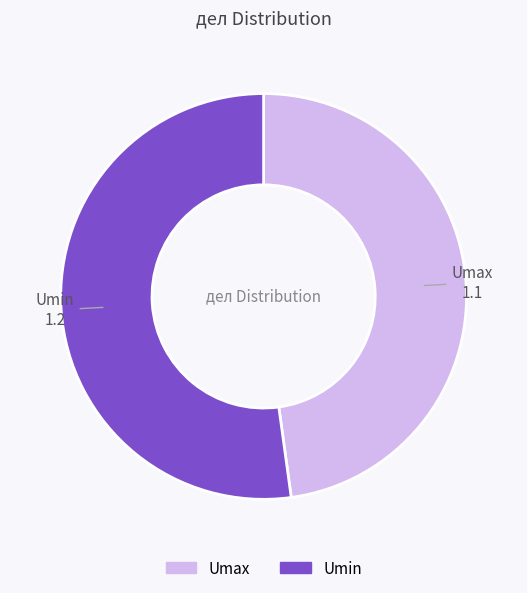

Rank the categories by value from lowest to highest.

Umax, Umin